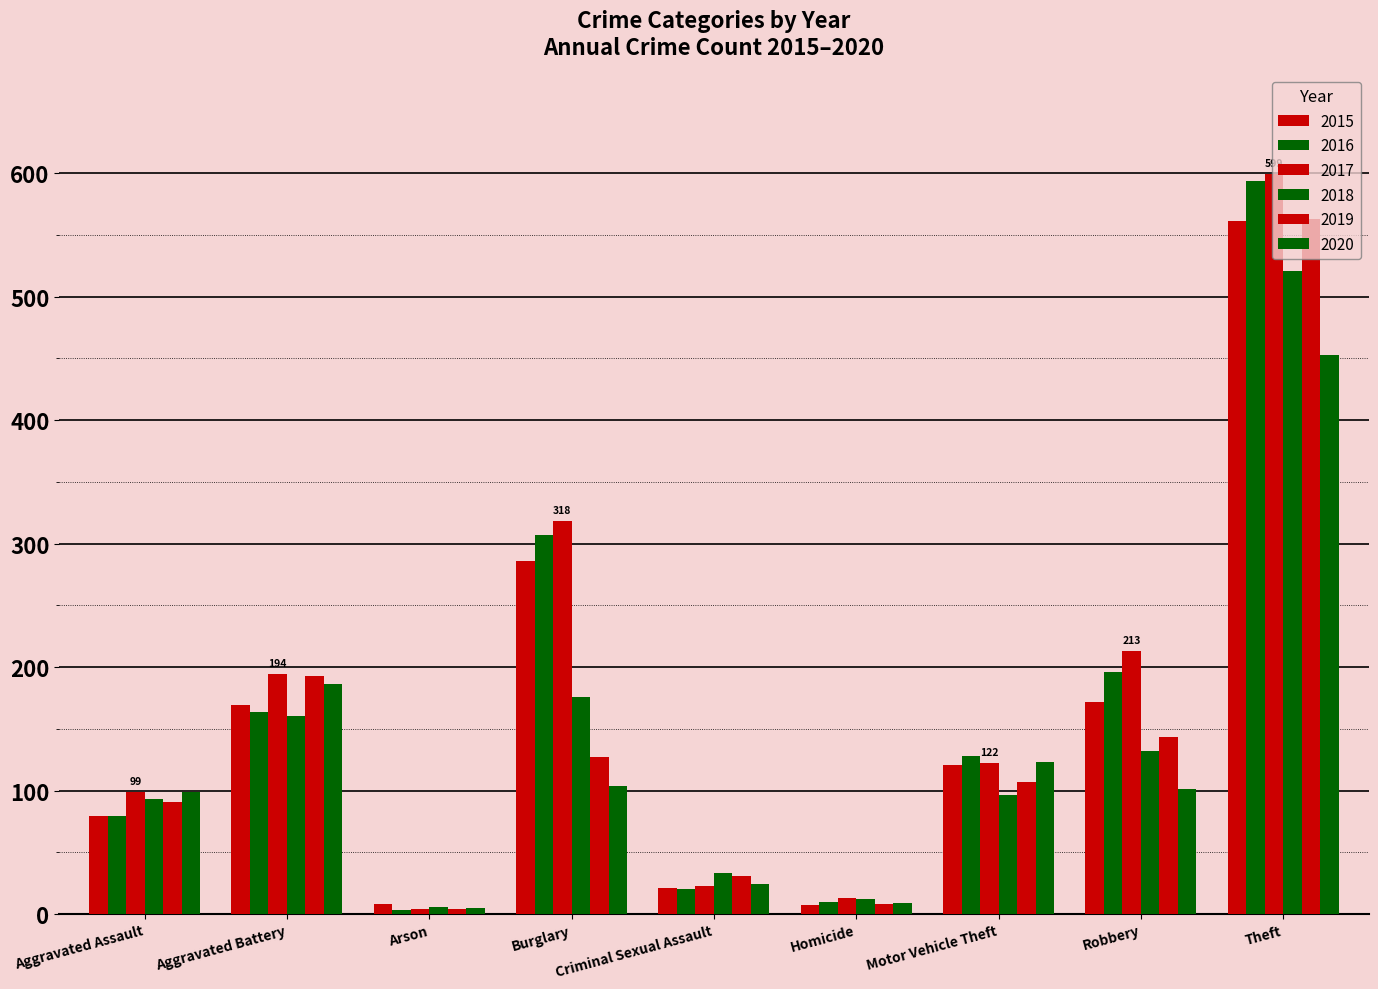

What position from the left is Arson?

3